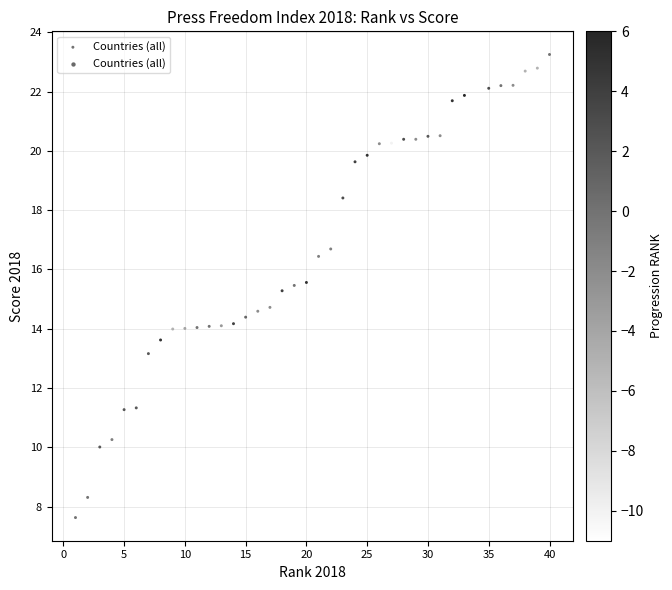

What is the range of X values (max minus min)?

39.0